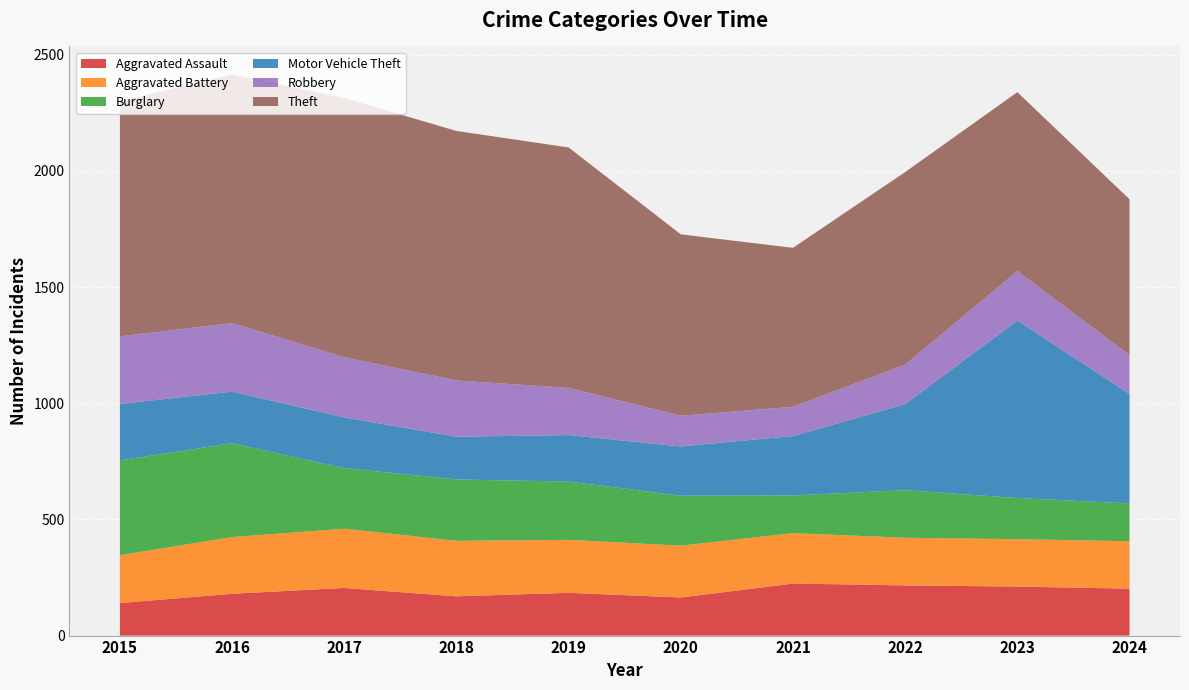

Reading left to right, extract all data points from this chart.

Aggravated Assault: 2015=140	2016=180	2017=205	2018=169	2019=184	2020=164	2021=224	2022=216	2023=211	2024=202
Aggravated Battery: 2015=206	2016=244	2017=255	2018=239	2019=228	2020=223	2021=217	2022=205	2023=204	2024=204
Burglary: 2015=408	2016=404	2017=261	2018=264	2019=251	2020=215	2021=162	2022=205	2023=177	2024=163
Motor Vehicle Theft: 2015=243	2016=222	2017=218	2018=184	2019=200	2020=212	2021=256	2022=370	2023=764	2024=471
Robbery: 2015=291	2016=295	2017=259	2018=242	2019=203	2020=132	2021=126	2022=170	2023=213	2024=167
Theft: 2015=1012	2016=1070	2017=1116	2018=1074	2019=1035	2020=781	2021=684	2022=829	2023=770	2024=671